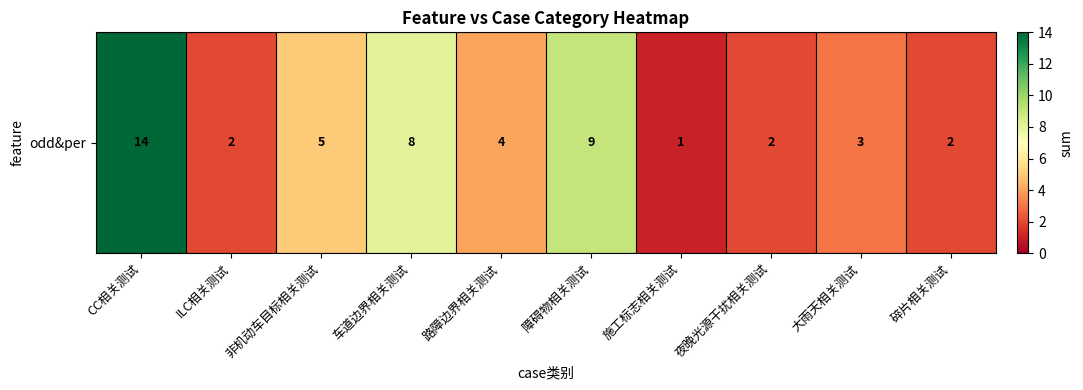

Between 大雨天相关测试 and 夜晚光源干扰相关测试, which is larger?

大雨天相关测试